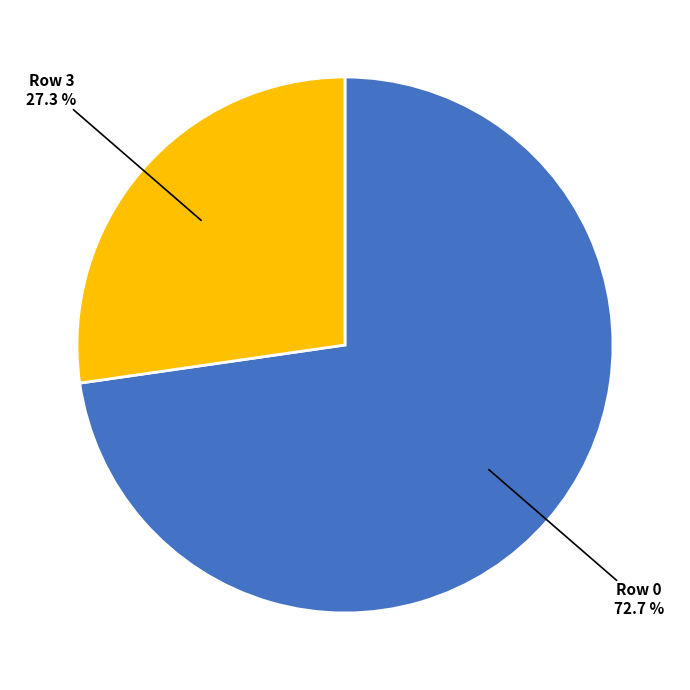

How many slices are in this pie chart?

2